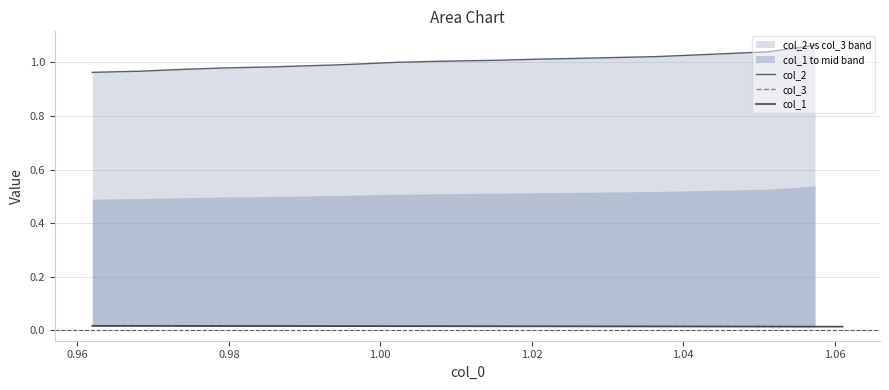

True or false: there are more than 1 points higher than both neighbors.

False